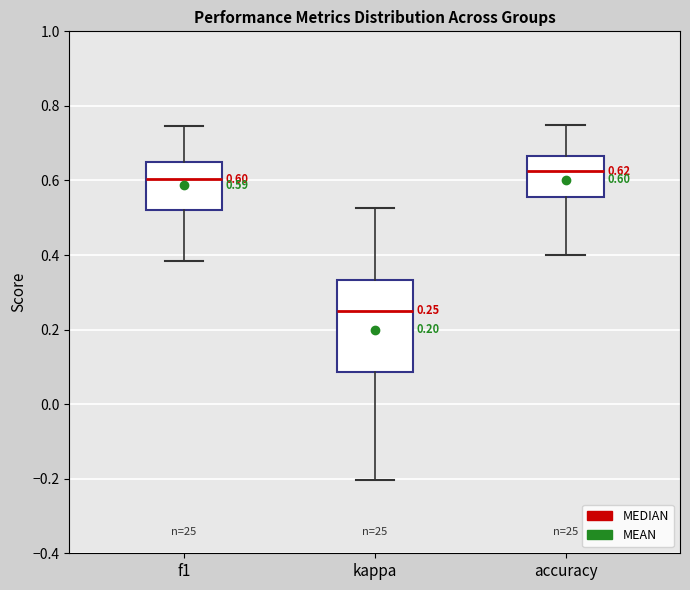

Which box is the tallest, from its lower edge to its upper edge?

kappa